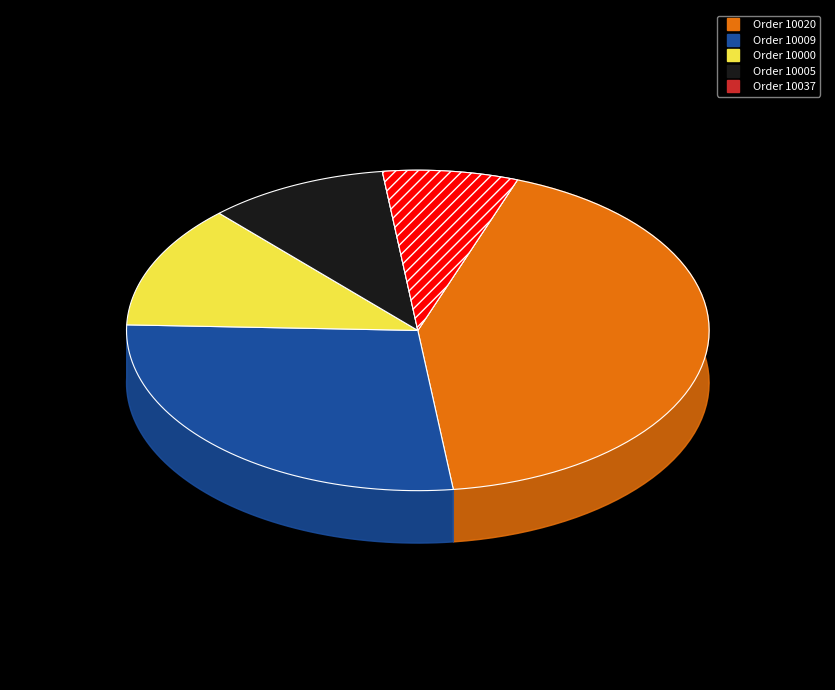

What is the smallest slice in the pie chart?

10037